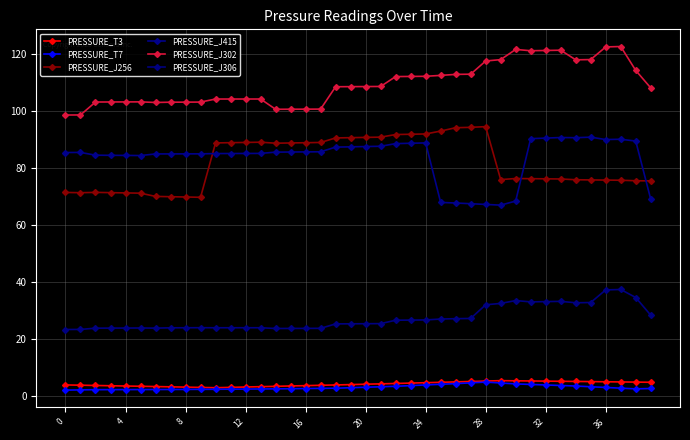

How many categories are shown in the chart?

40